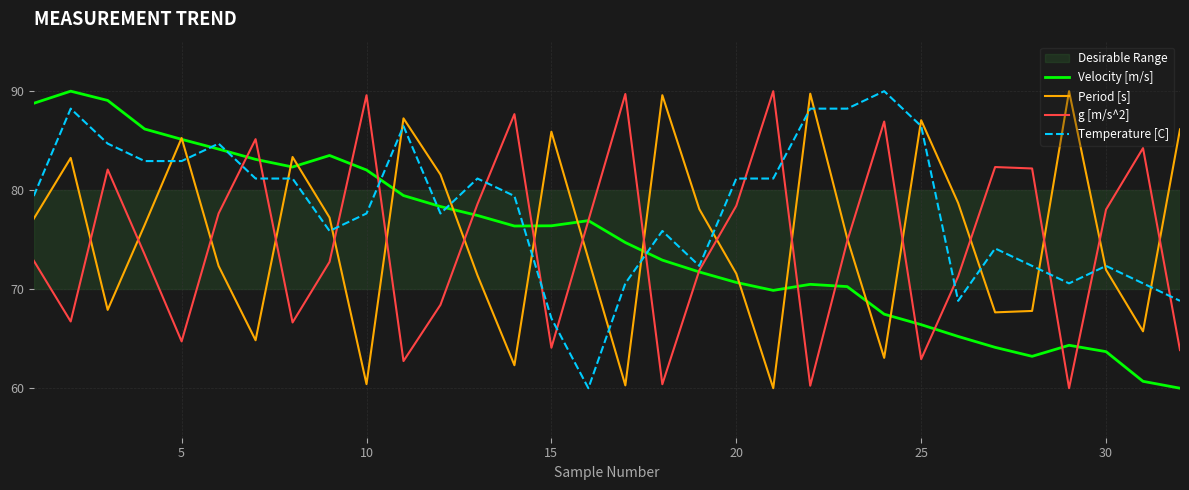

How many times do Period [s] and Temperature [C] cross each other?

17